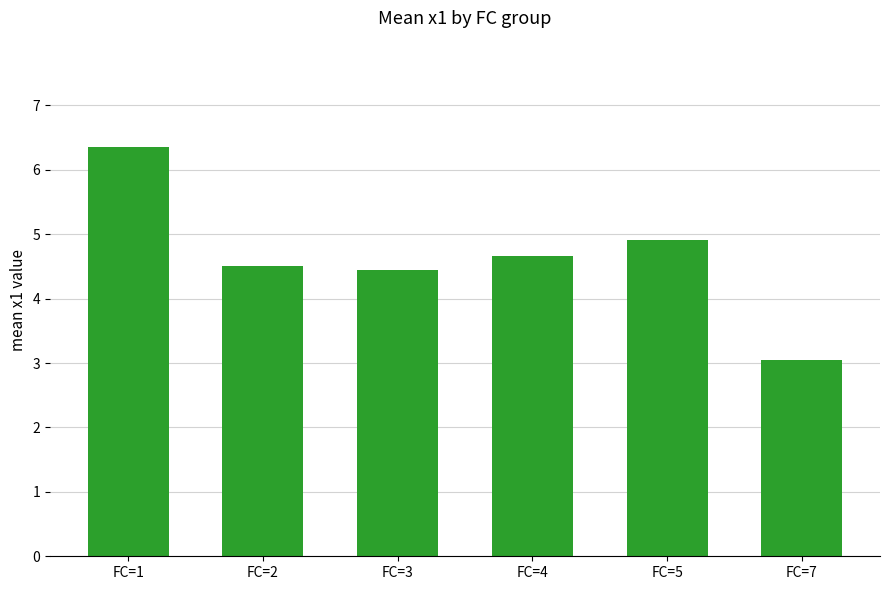

Rank the categories by value from lowest to highest.

FC=7, FC=3, FC=2, FC=4, FC=5, FC=1